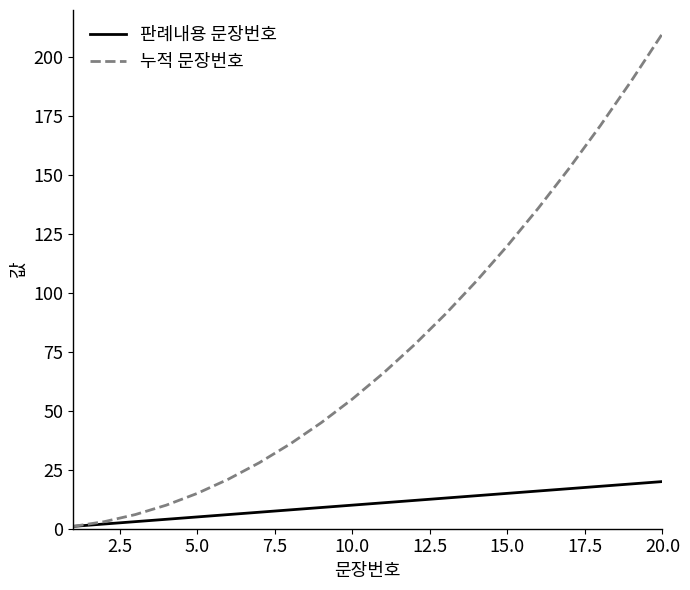

What is the greatest value displayed?

210